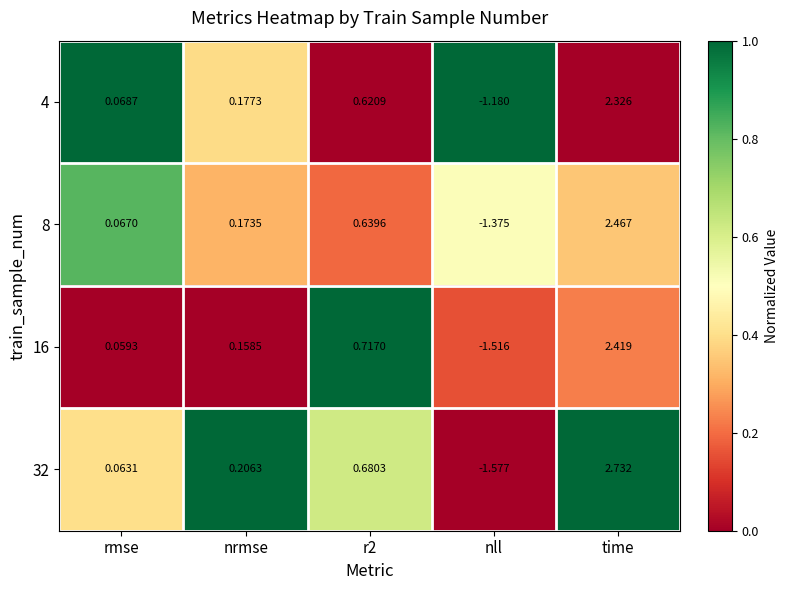

At which category does the chart reach its minimum across all series?

nll